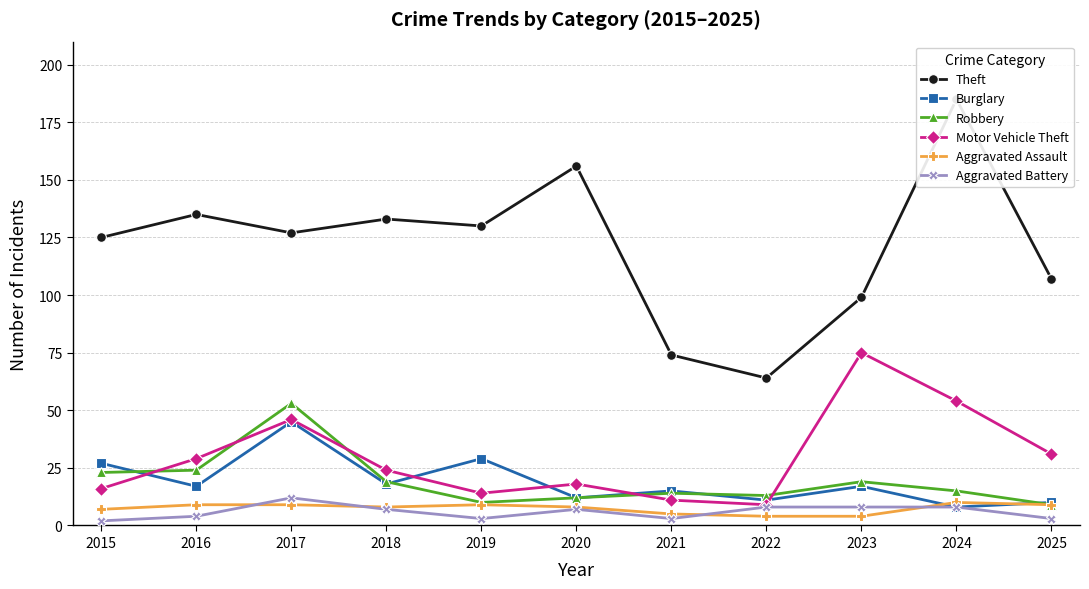

What is the value of the Aggravated Assault point at the 2nd from the left?

9